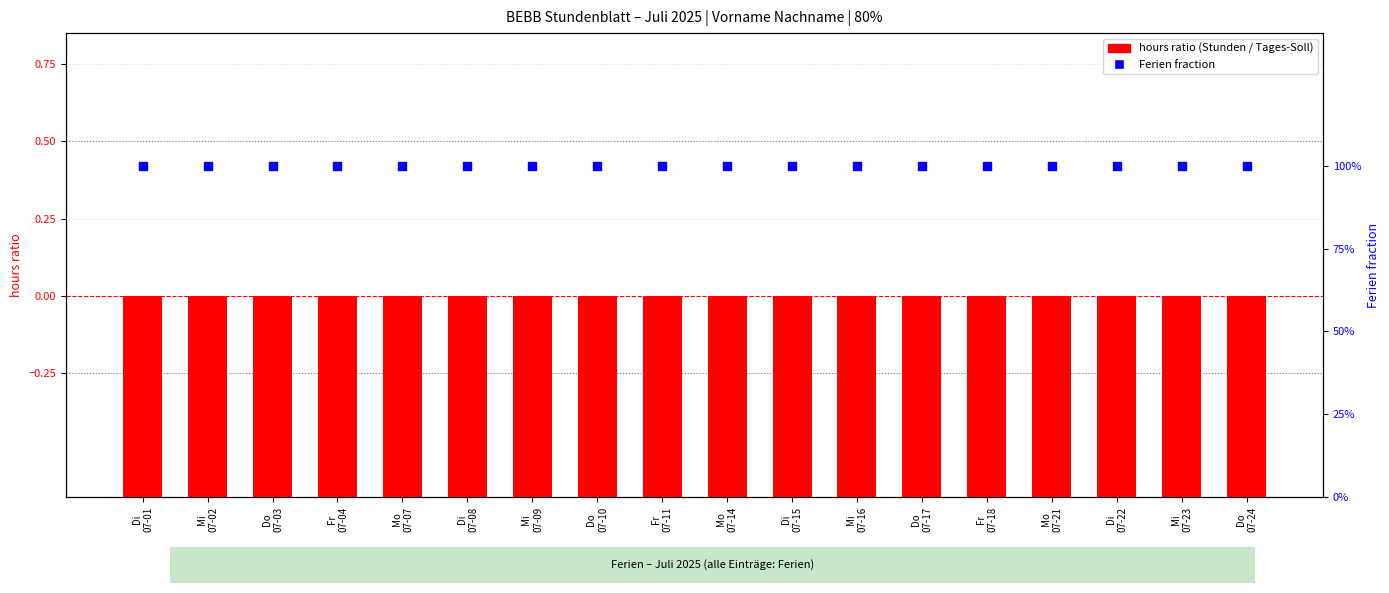

At how many categories does at least one series exceed 0?

18